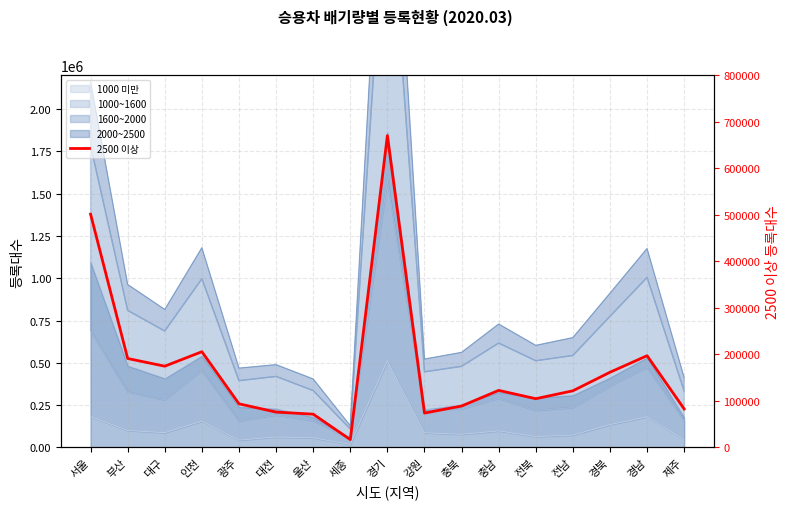

What is the difference between the maximum and minimum values?

653915